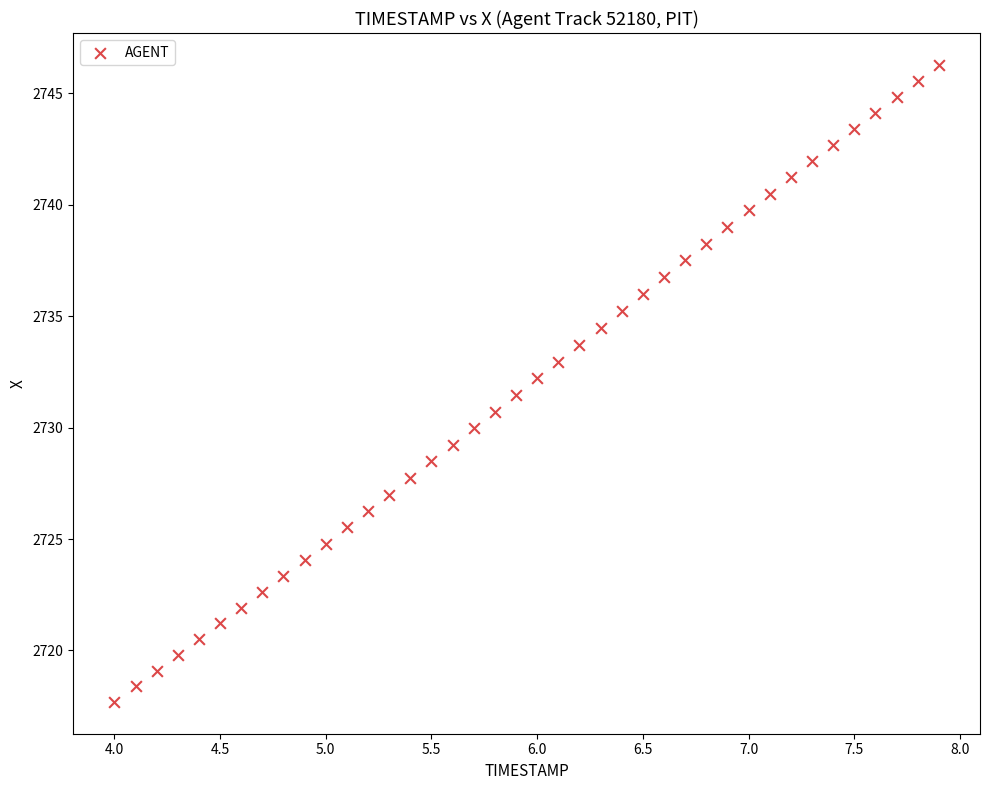

What is the range of X values (max minus min)?

3.9